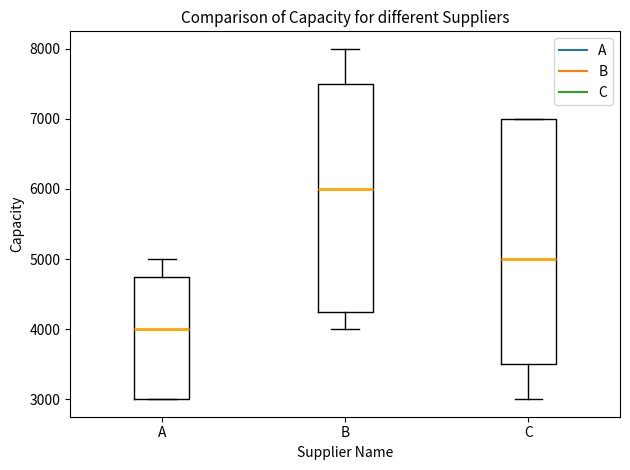

Reading left to right, transcribe this box plot: for each box, give where its median line is, the range the box spans, and where its two whiskers end, as read against the y-axis. The values are not printed on the chart, so give them approximately, as read against the axis.

A: median 4000, box 3000 to 4800, whiskers 3000 to 5000
B: median 6000, box 4300 to 7500, whiskers 4000 to 8000
C: median 5000, box 3500 to 7000, whiskers 3000 to 7000